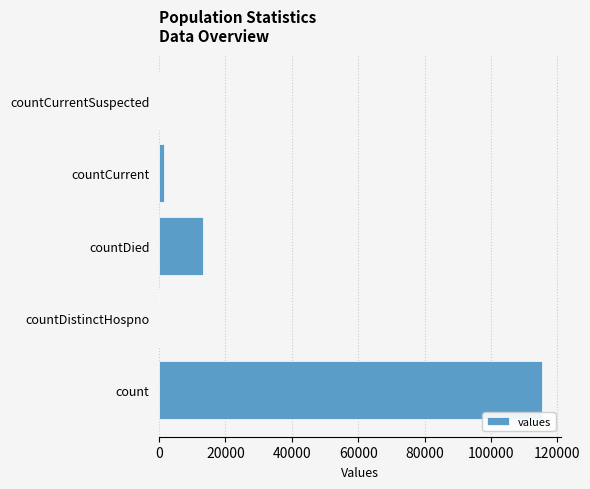

The chart shows a value of 0 at countCurrentSuspected. True or false?

True